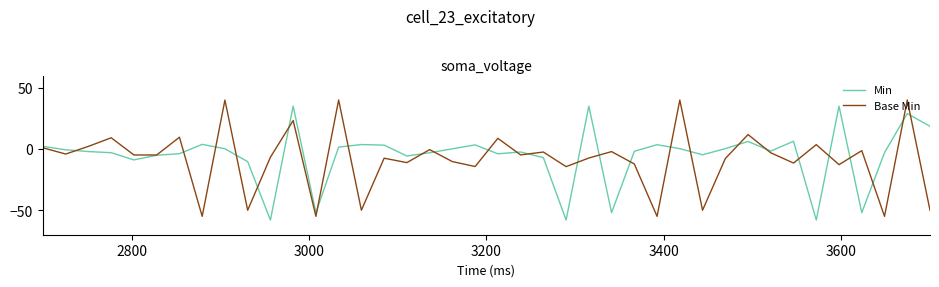

True or false: Base Min has more than 2 interior local peaks.

True